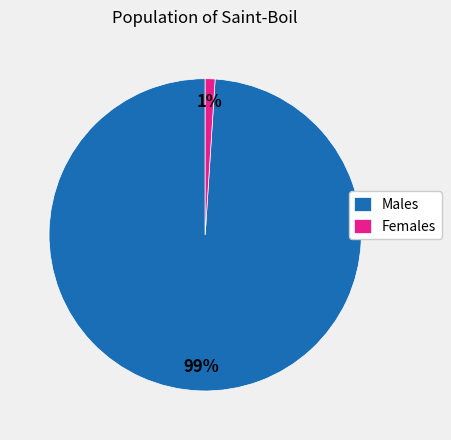

Do Females and Males together represent more than half of the pie?

Yes